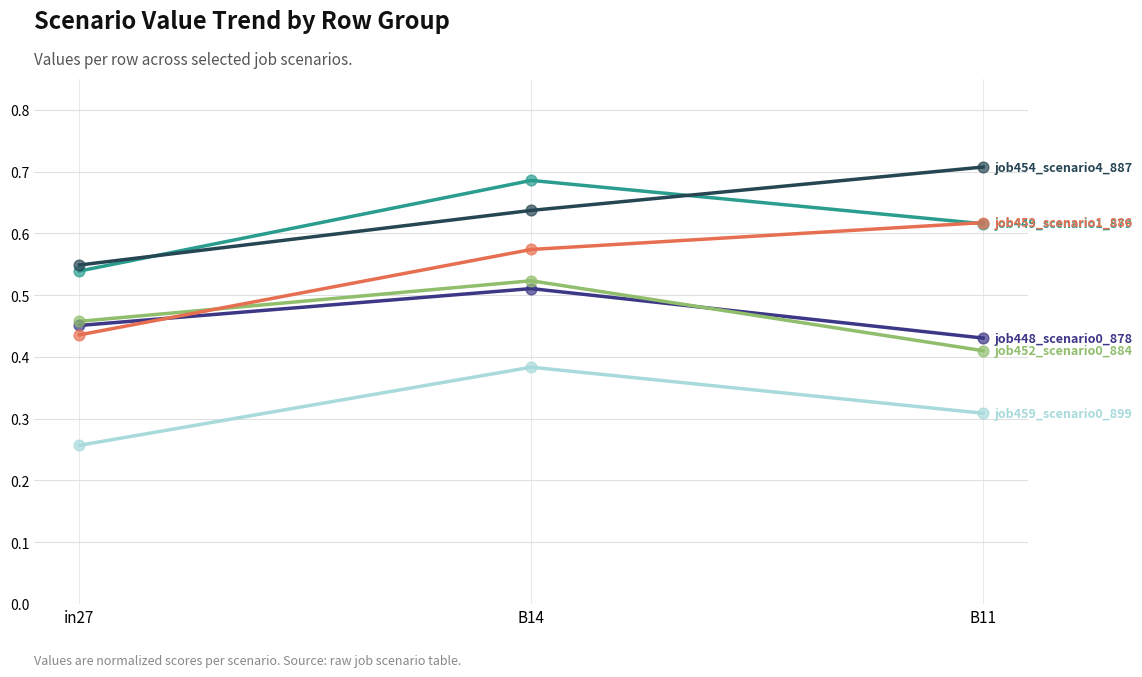

What is the total value across all series at B11?

3.1